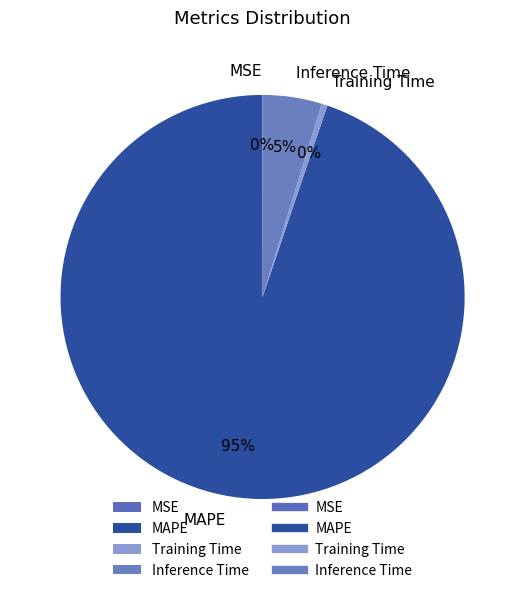

What percentage is the MAPE slice, to the nearest percent?

95%